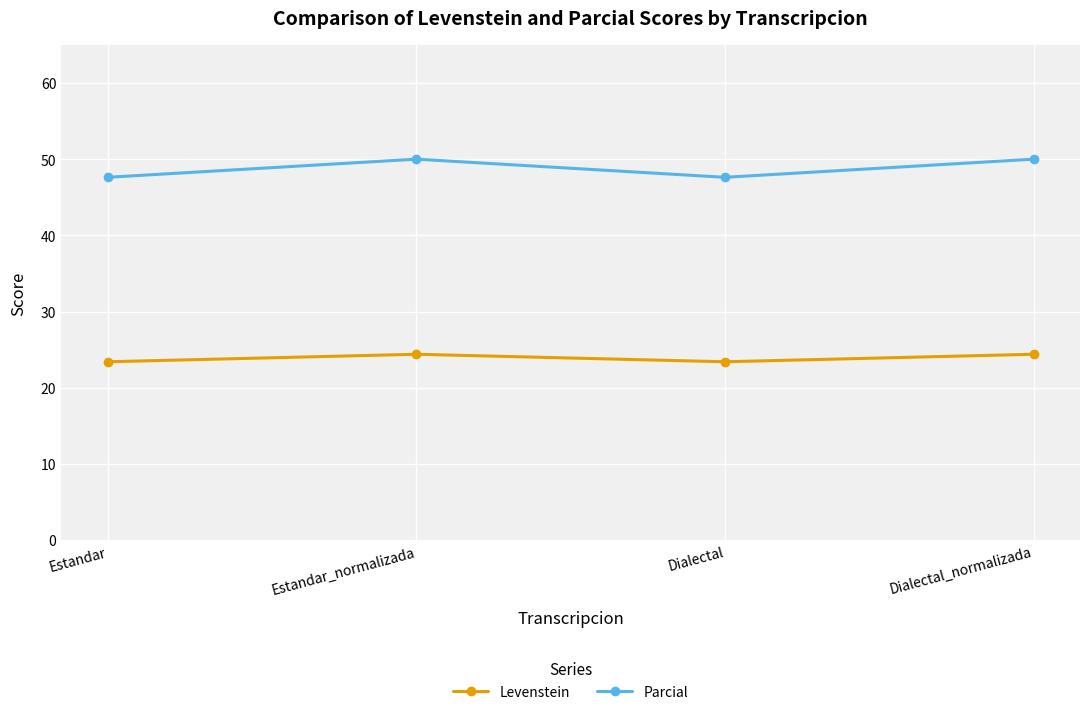

Reading left to right, what are all the values shown in this chart?

Levenstein: 23.4	24.4	23.4	24.4
Parcial: 47.6	50.0	47.6	50.0